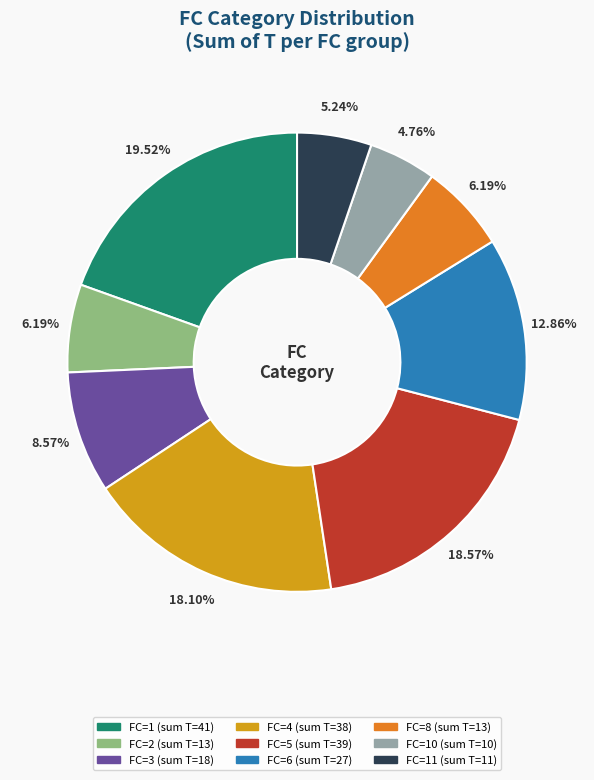

Is there any slice that represents more than half of the pie?

No